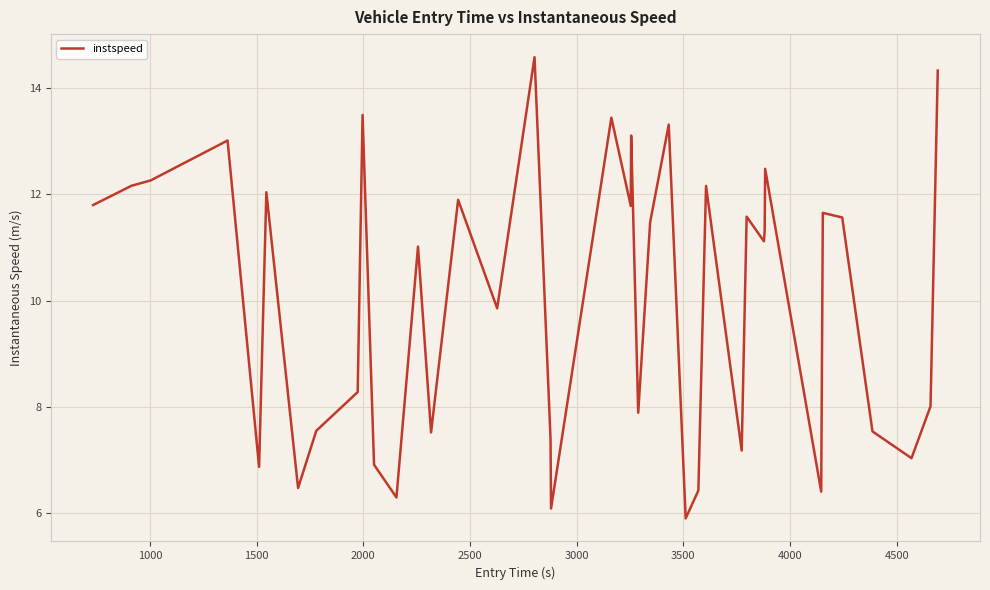

What is the difference between the maximum and minimum values?

8.7